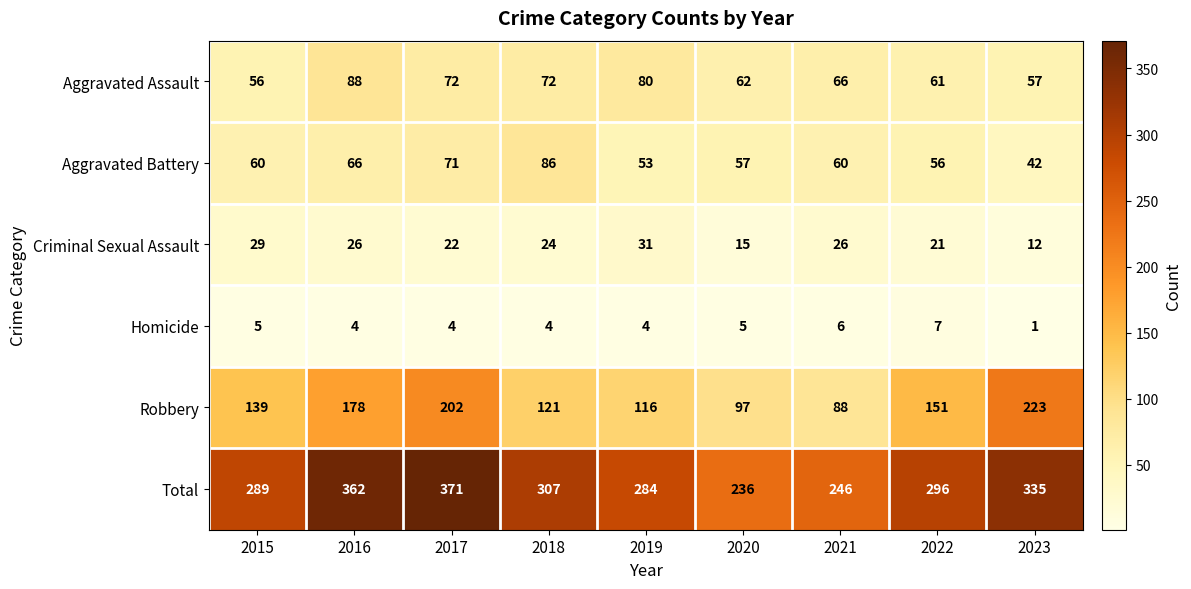

At how many categories does at least one series exceed 140?

9